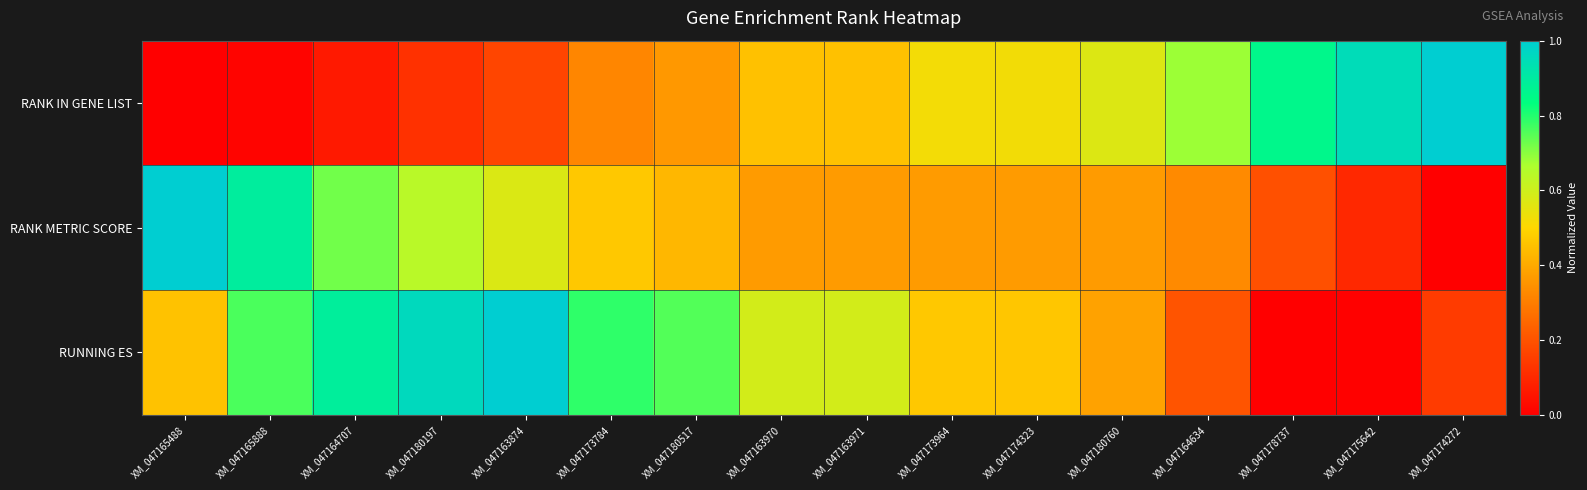

At which category does the chart reach its peak across all series?

XM_047174272